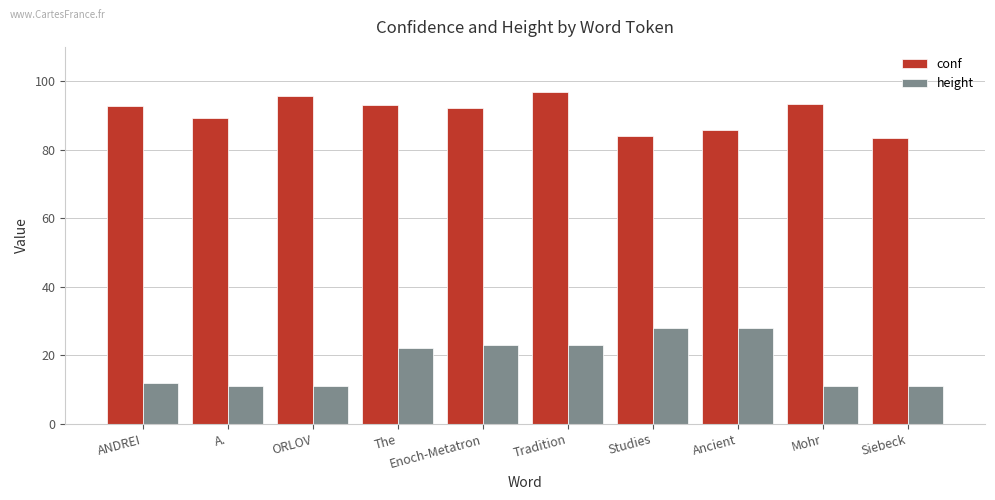

Rank the series by their maximum value, from lowest to highest.

height, conf